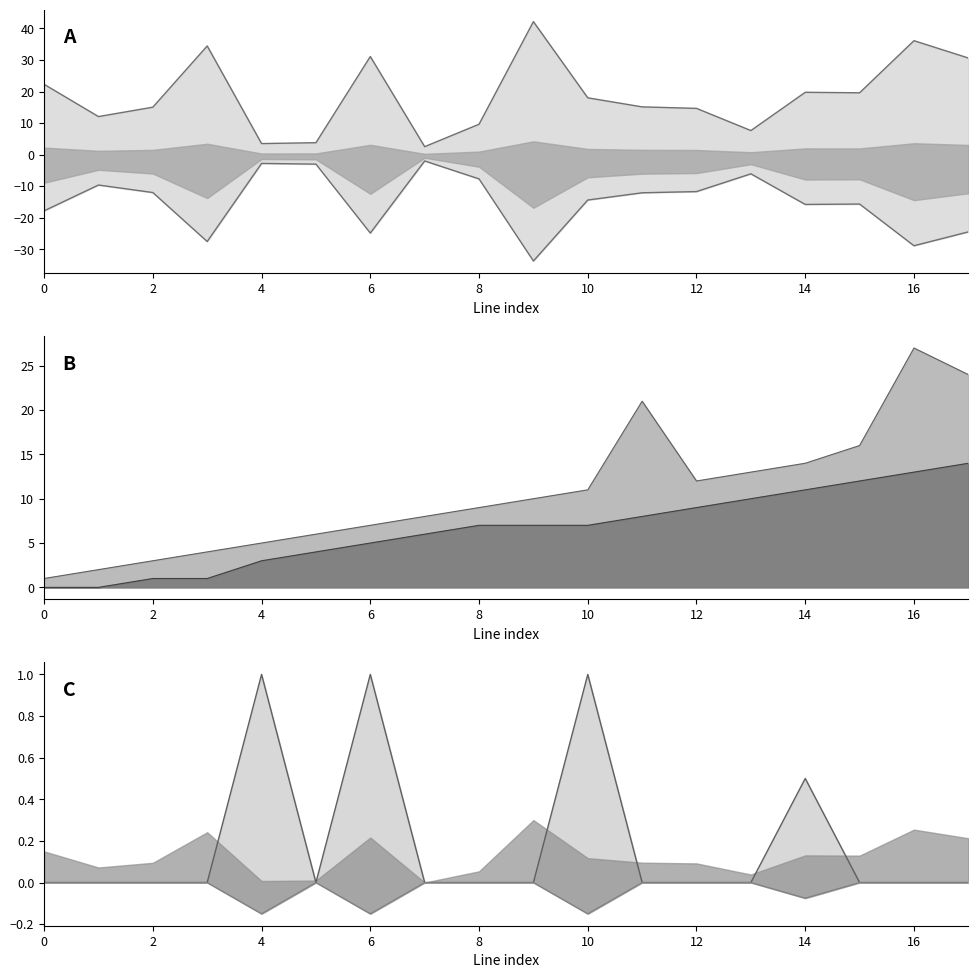

What is the difference between the maximum and minimum values in the neg band series?

0.1